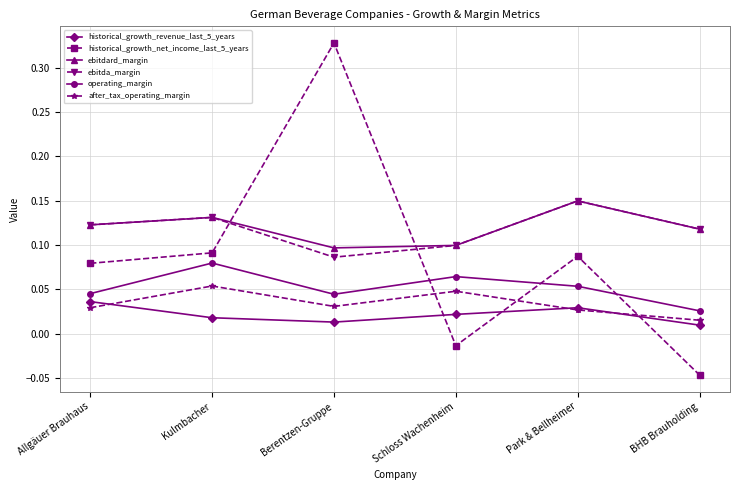

How many series are shown in this chart?

6